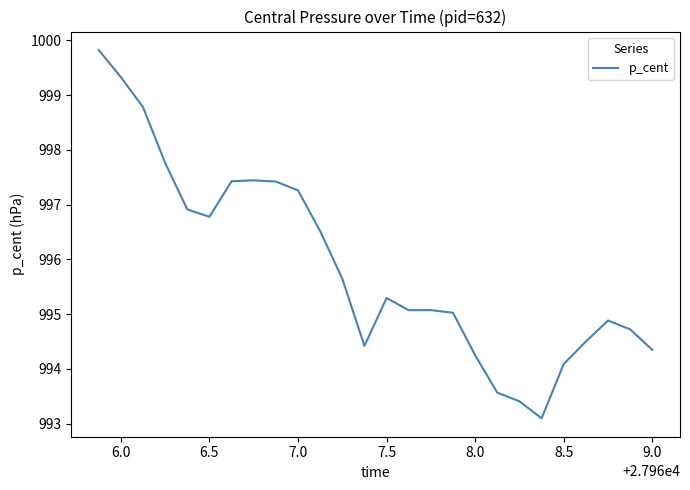

What is the difference between the second highest and minimum values?

6.2